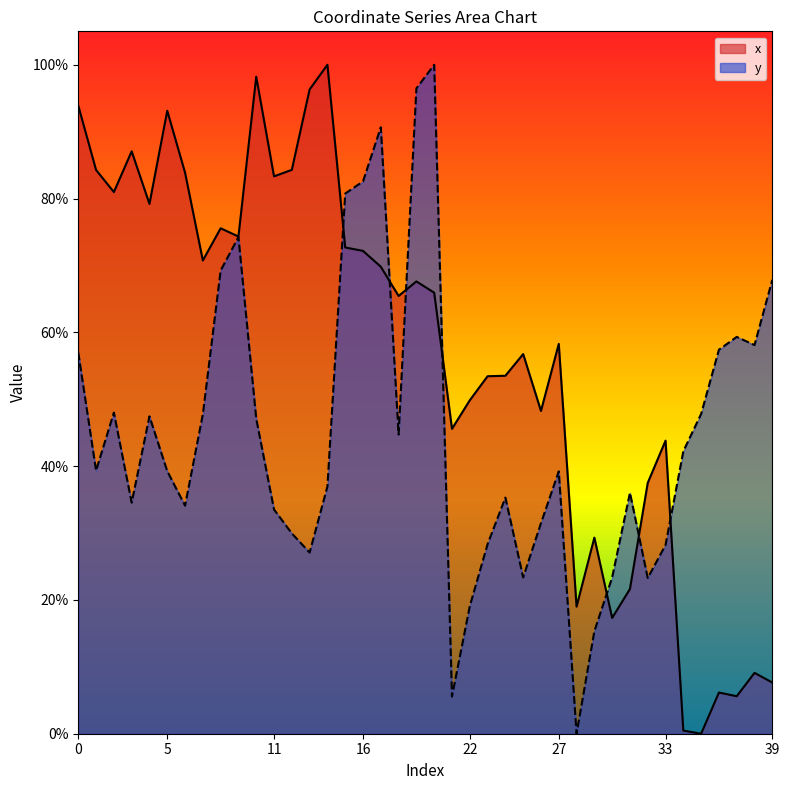

Rank the categories by x value from highest to lowest.

14, 10, 13, 0, 5, 3, 12, 1, 6, 11, 2, 4, 8, 9, 15, 16, 7, 17, 19, 20, 18, 27, 25, 24, 23, 22, 26, 21, 33, 32, 29, 31, 28, 30, 38, 39, 36, 37, 34, 35